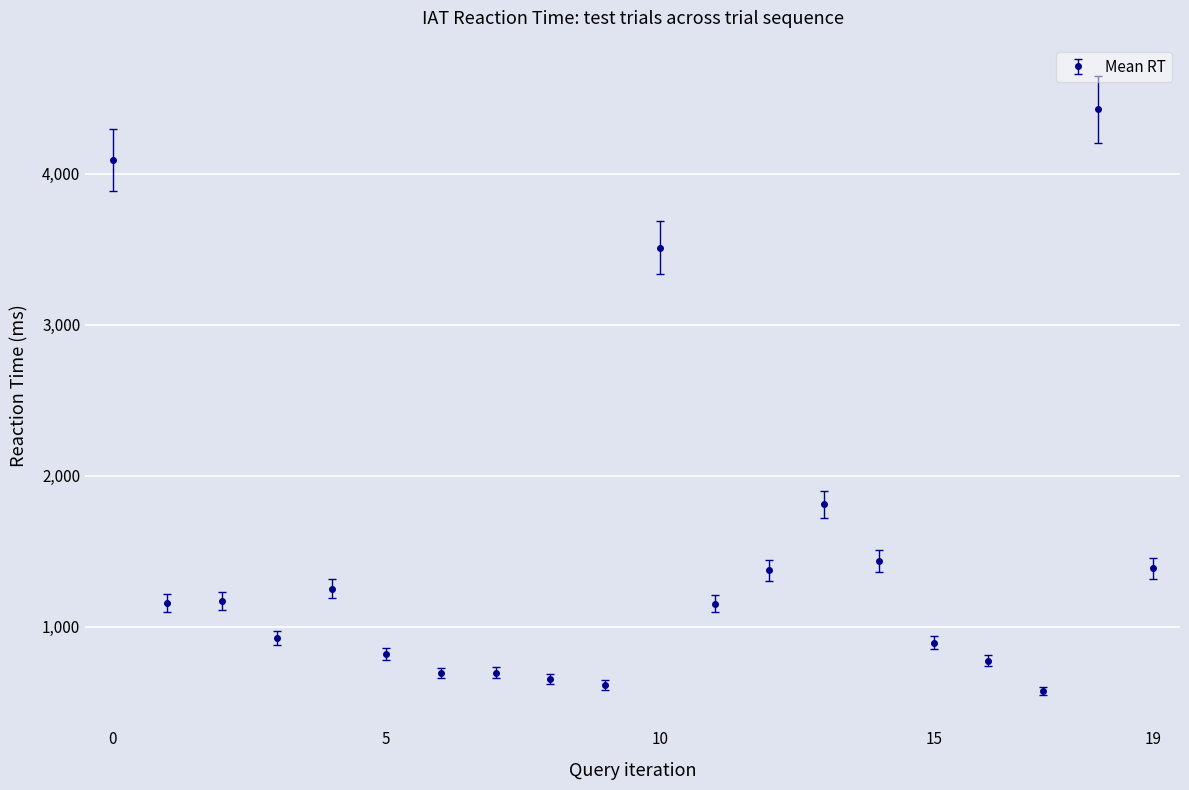

What is the value of the 8th point from the left?

695